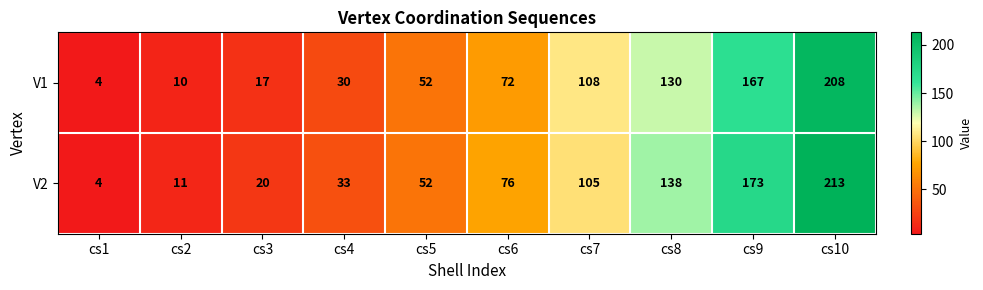

What is the difference between the V1 values at cs3 and cs9?

150